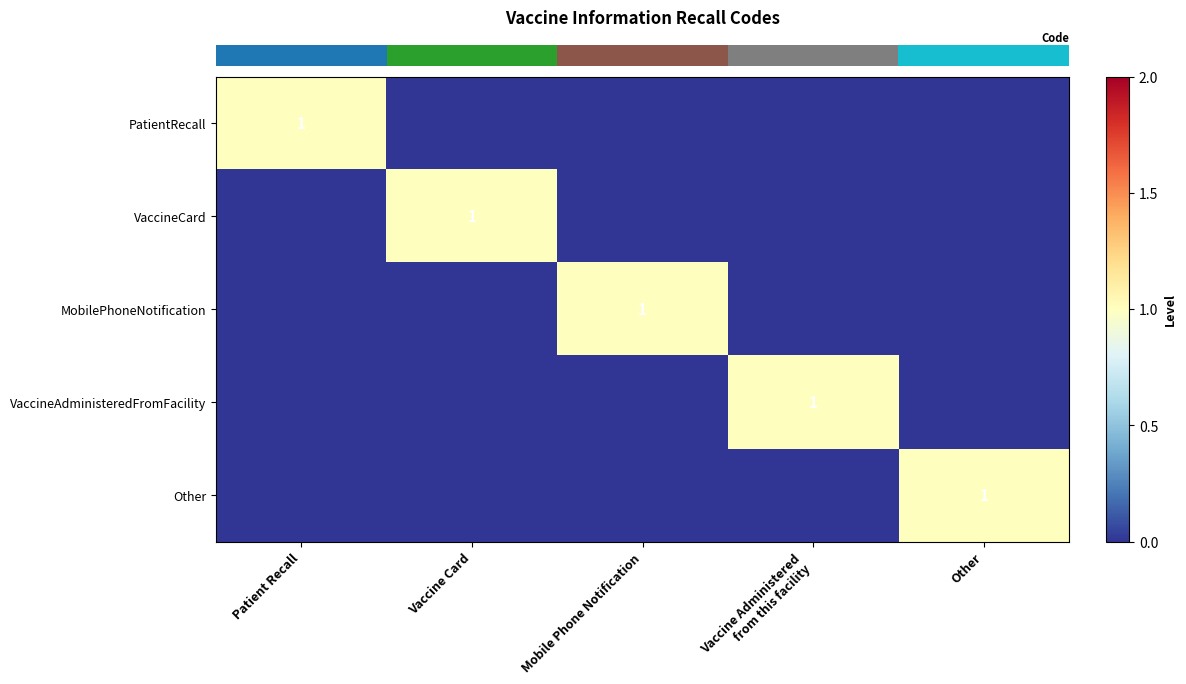

Between Patient Recall and Vaccine Card, which is larger?

Patient Recall